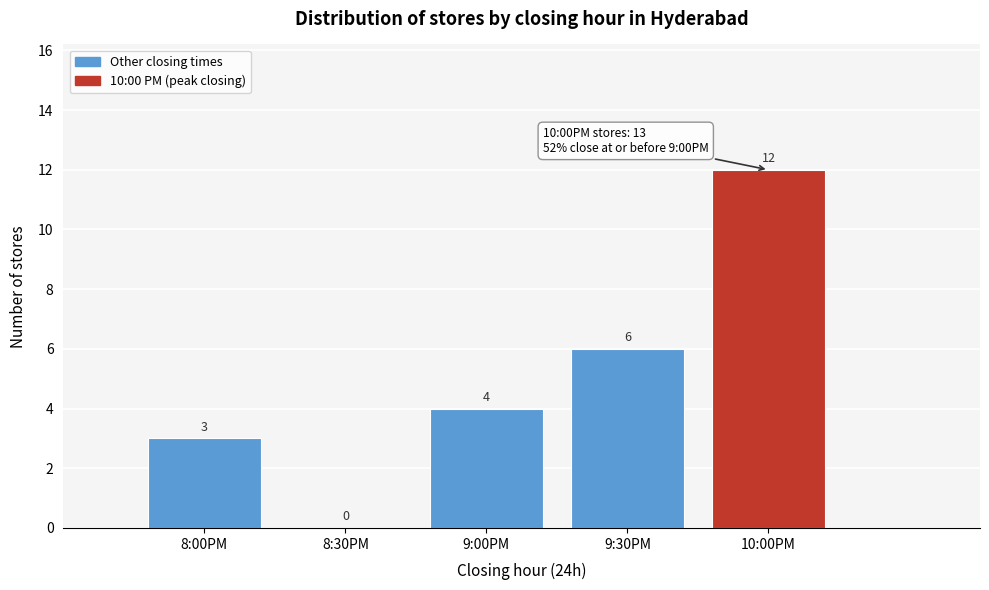

Reading left to right, what are all the values shown in this chart?

8:00PM=3	8:30PM=0	9:00PM=4	9:30PM=6	10:00PM=12